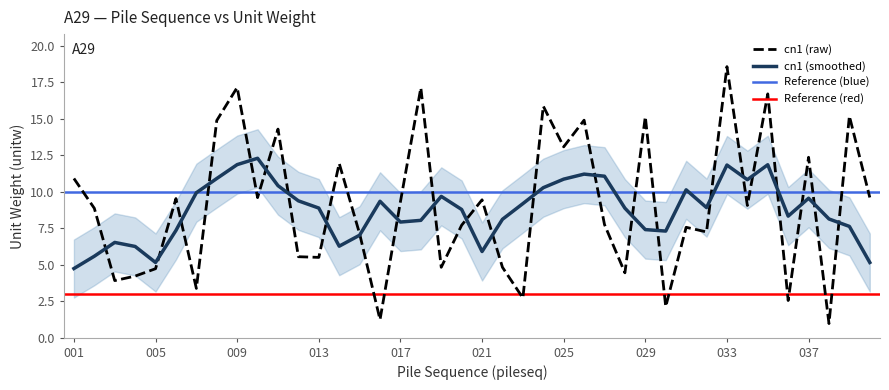

List the labels in order of value, smallest first.

038, 016, 030, 036, 023, 007, 003, 004, 028, 005, 022, 019, 013, 012, 015, 032, 031, 020, 027, 002, 034, 017, 021, 006, 010, 040, 001, 014, 037, 025, 011, 008, 026, 029, 039, 024, 035, 018, 009, 033